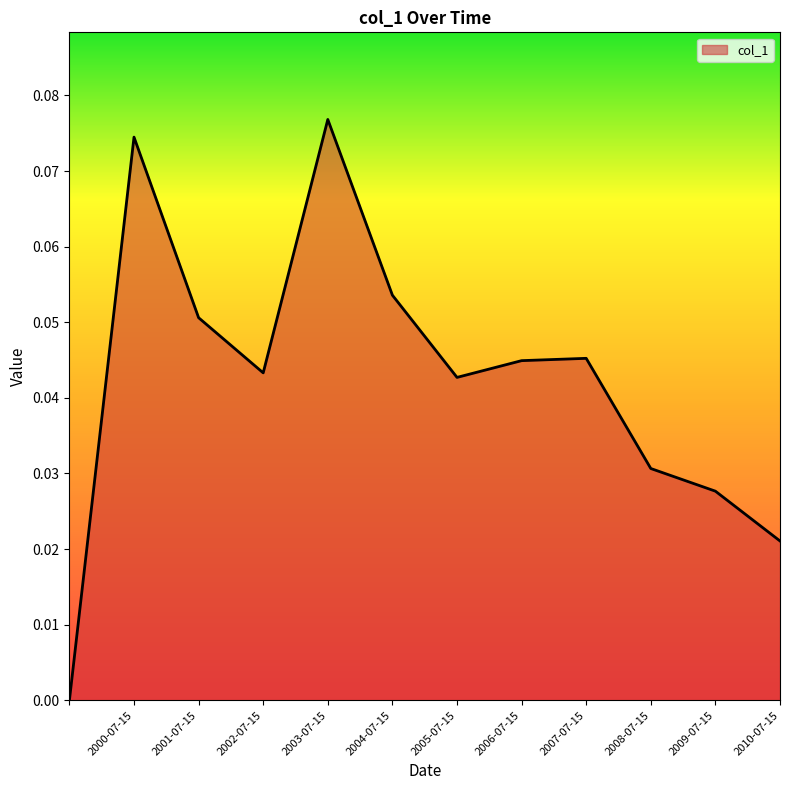

Reading left to right, transcribe all the data shown in this chart.

=0.0	2000-07-15=0.1	2001-07-15=0.1	2002-07-15=0.0	2003-07-15=0.1	2004-07-15=0.1	2005-07-15=0.0	2006-07-15=0.0	2007-07-15=0.0	2008-07-15=0.0	2009-07-15=0.0	2010-07-15=0.0